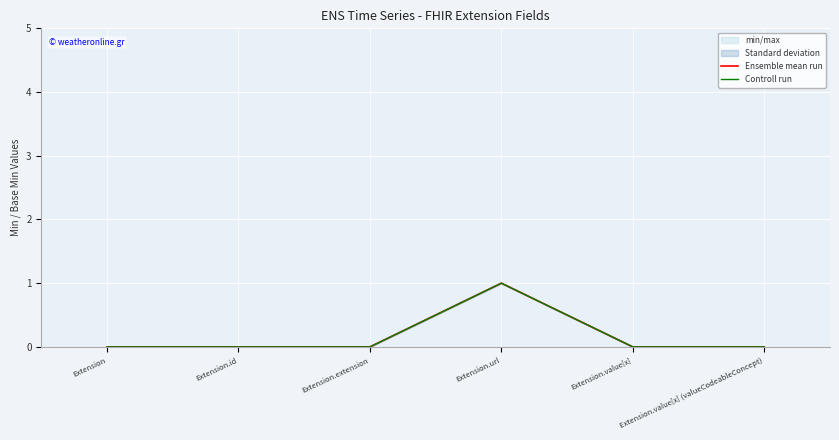

How many data points in Ensemble mean run are above 0?

1